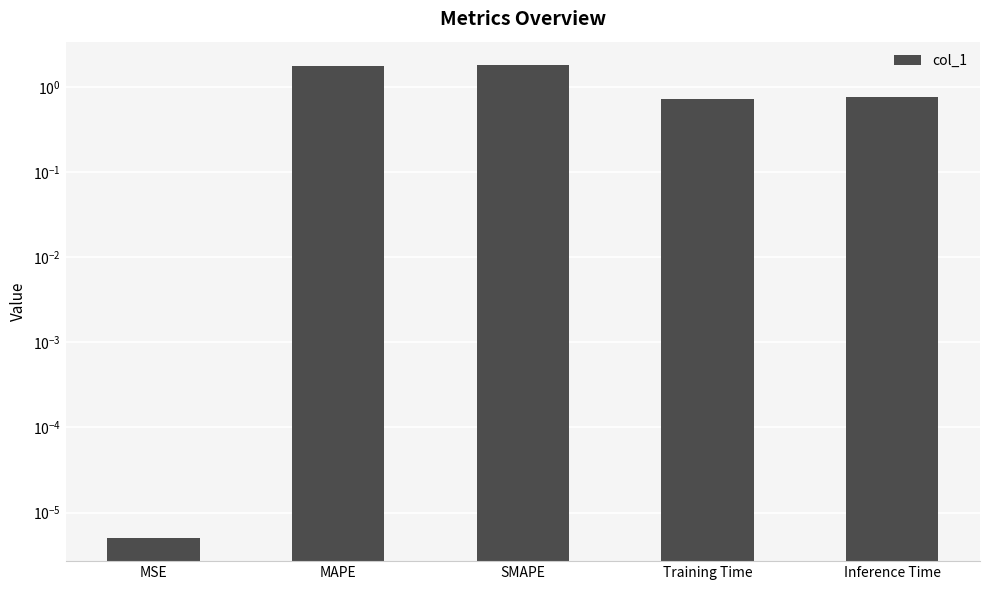

What is the average value?

1.0